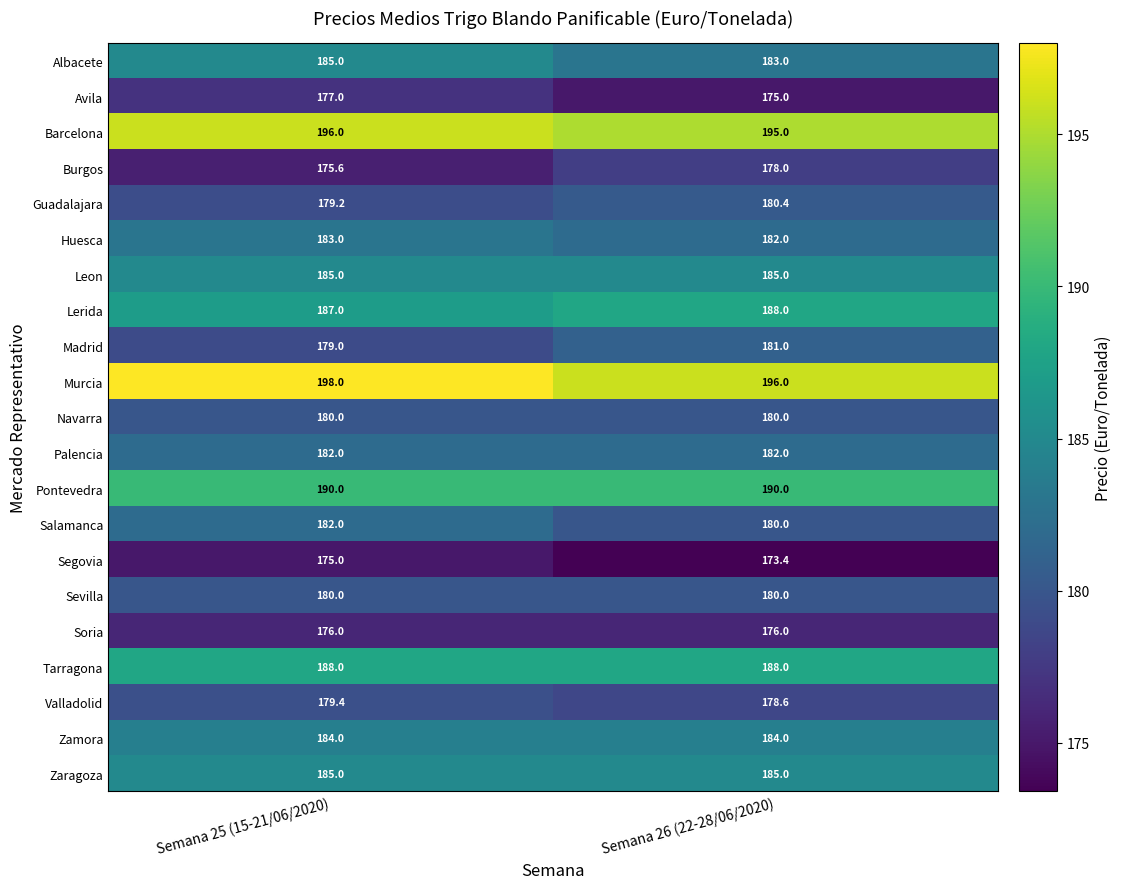

At which category does the chart reach its peak across all series?

Semana 25 (15-21/06/2020)